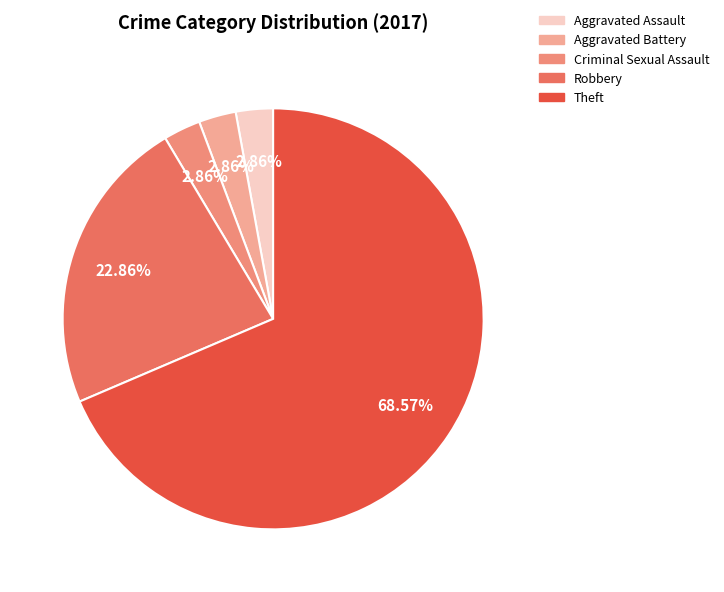

What percentage do Aggravated Assault and Theft together represent?

71.4%